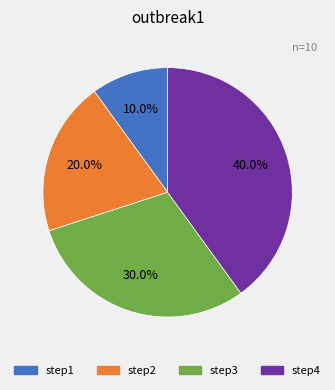

To the nearest percent, what is the average slice percentage?

25%